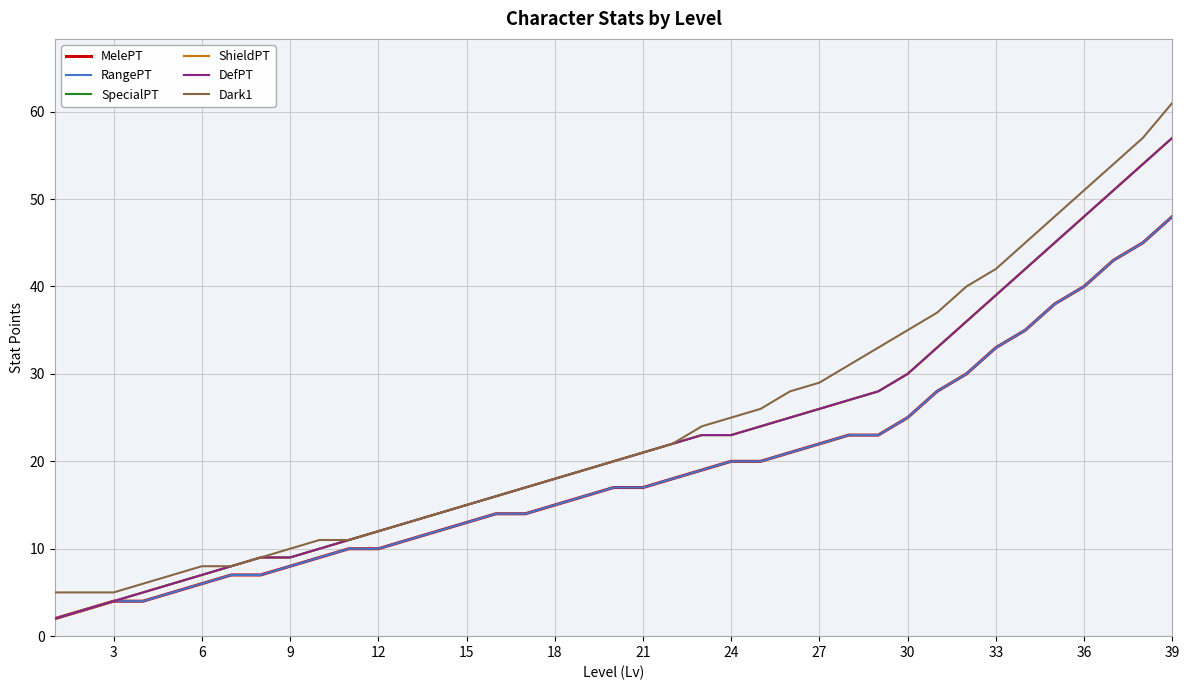

Reading right to left, transcribe all the data shown in this chart.

MelePT: 48	45	43	40	38	35	33	30	28	25	23	23	22	21	20	20	19	18	17	17	16	15	14	14	13	12	11	10	10	9	8	7	7	6	5	4	4	3	2
RangePT: 48	45	43	40	38	35	33	30	28	25	23	23	22	21	20	20	19	18	17	17	16	15	14	14	13	12	11	10	10	9	8	7	7	6	5	4	4	3	2
SpecialPT: 57	54	51	48	45	42	39	36	33	30	28	27	26	25	24	23	23	22	21	20	19	18	17	16	15	14	13	12	11	10	9	9	8	7	6	5	4	3	2
ShieldPT: 57	54	51	48	45	42	39	36	33	30	28	27	26	25	24	23	23	22	21	20	19	18	17	16	15	14	13	12	11	10	9	9	8	7	6	5	4	3	2
DefPT: 57	54	51	48	45	42	39	36	33	30	28	27	26	25	24	23	23	22	21	20	19	18	17	16	15	14	13	12	11	10	9	9	8	7	6	5	4	3	2
Dark1: 61	57	54	51	48	45	42	40	37	35	33	31	29	28	26	25	24	22	21	20	19	18	17	16	15	14	13	12	11	11	10	9	8	8	7	6	5	5	5